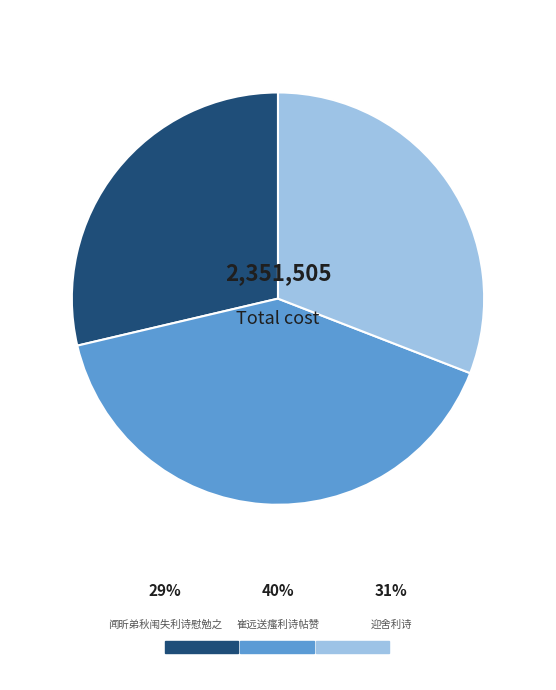

Is there a majority slice in this chart?

No